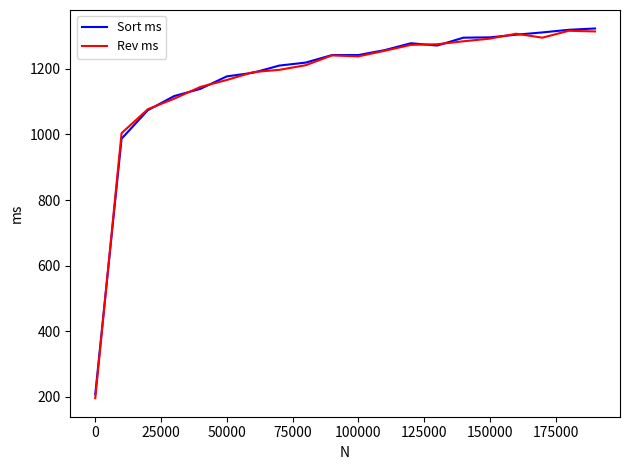

What is the greatest value displayed?

1323